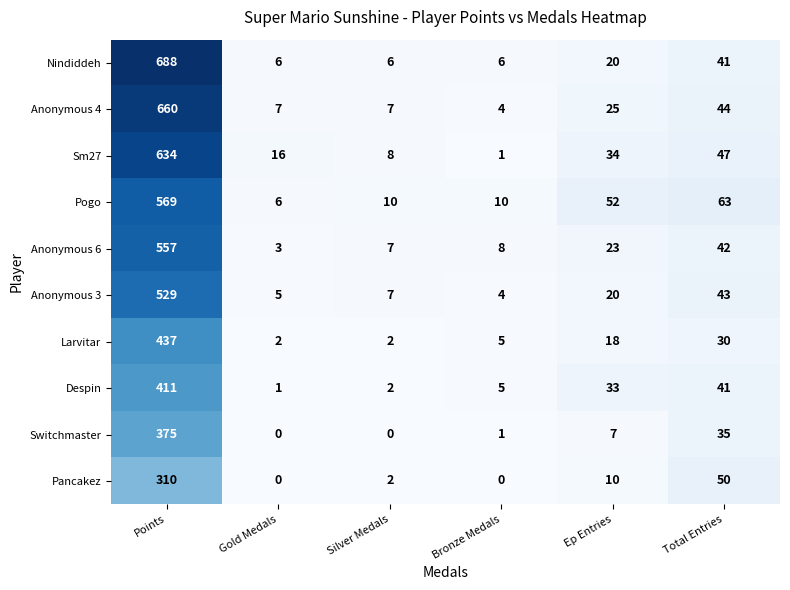

How many categories are shown in the chart?

6